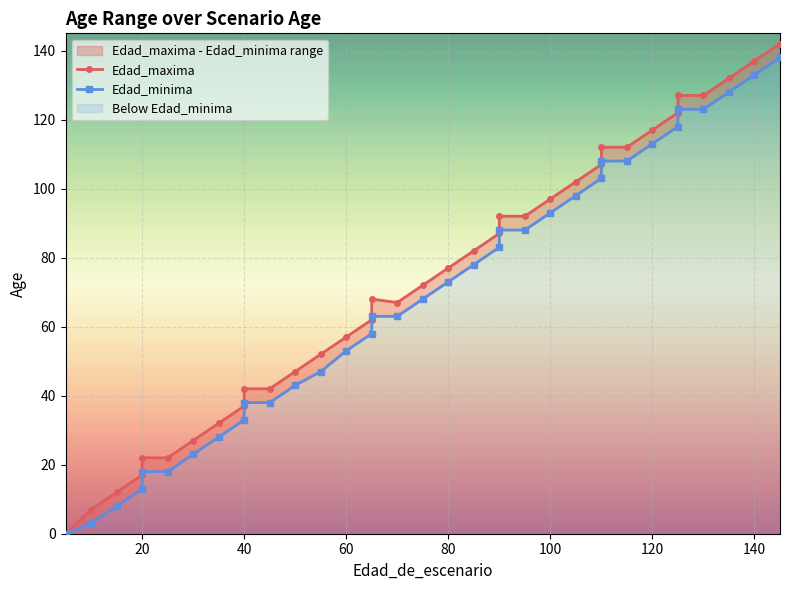

True or false: Edad_minima and Edad_maxima intersect in this chart.

False